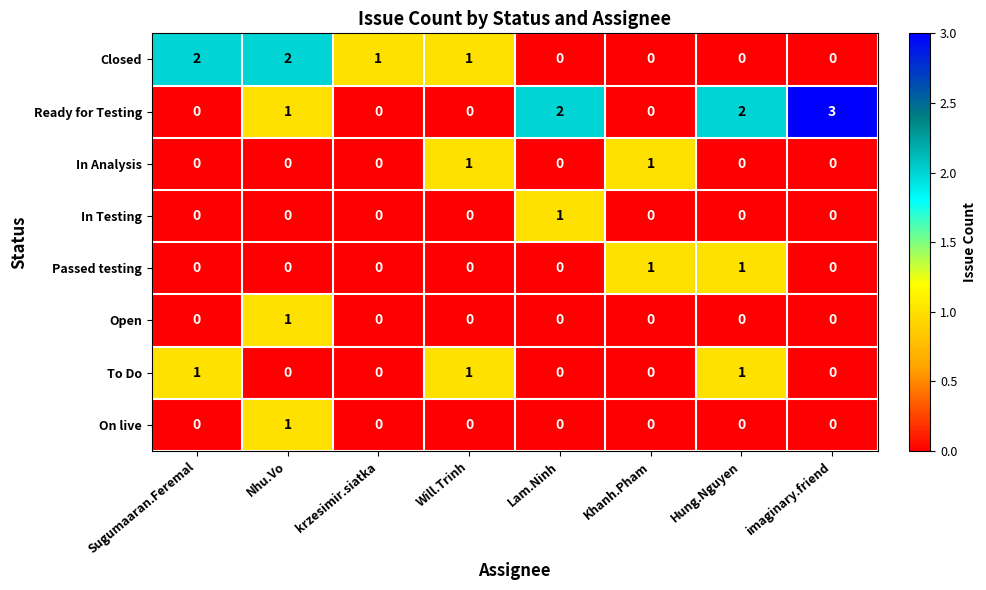

The value of Passed testing at Sugumaaran.Feremal is 1. True or false?

False